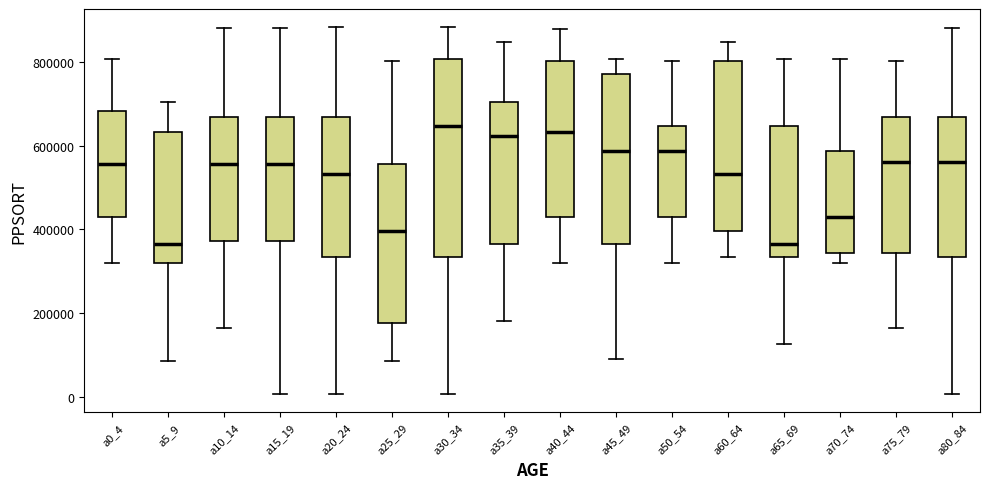

Where is the upper edge of the box for a75_79 on the y-axis? The values are not printed on the chart, so give them approximately, as read against the axis.

660000